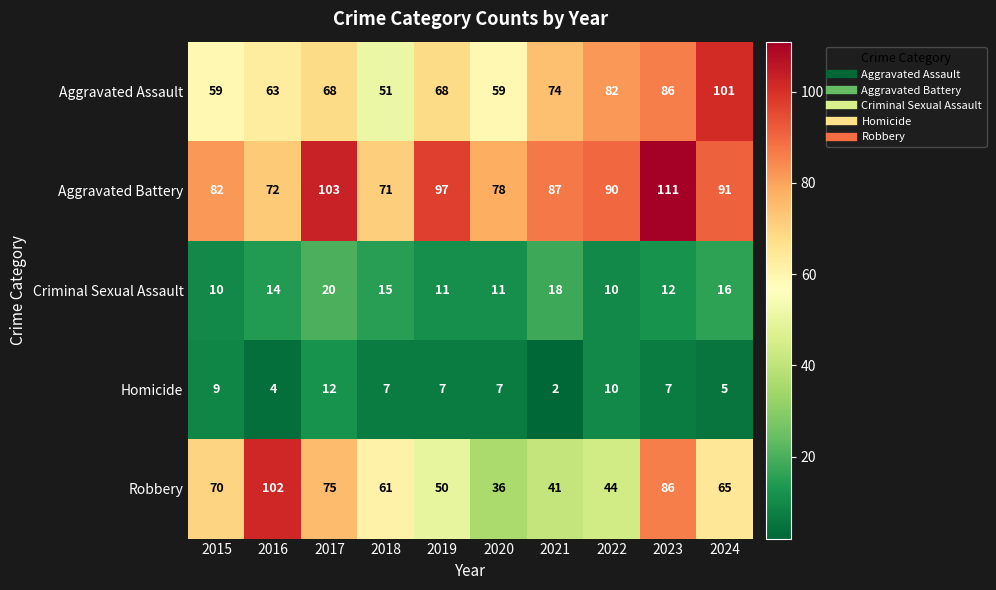

Which label corresponds to the smallest value in the chart?

2021